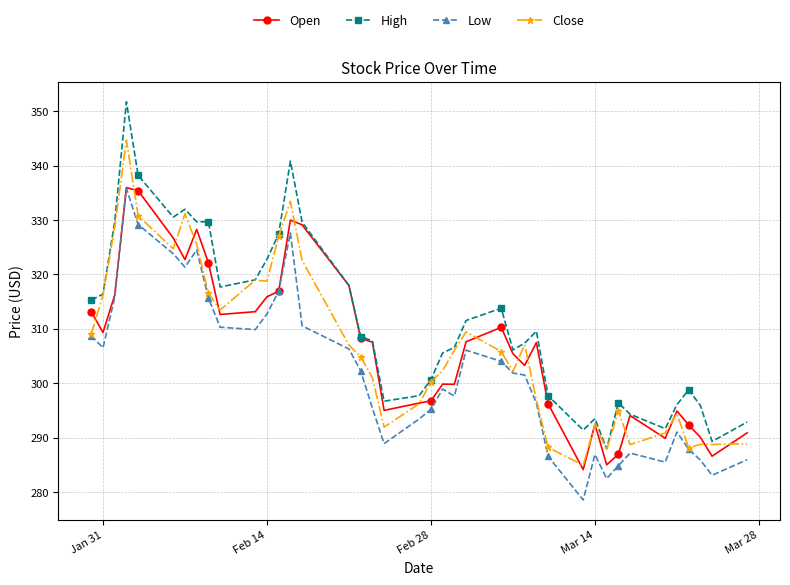

Which series has the largest range (max minus min)?

High